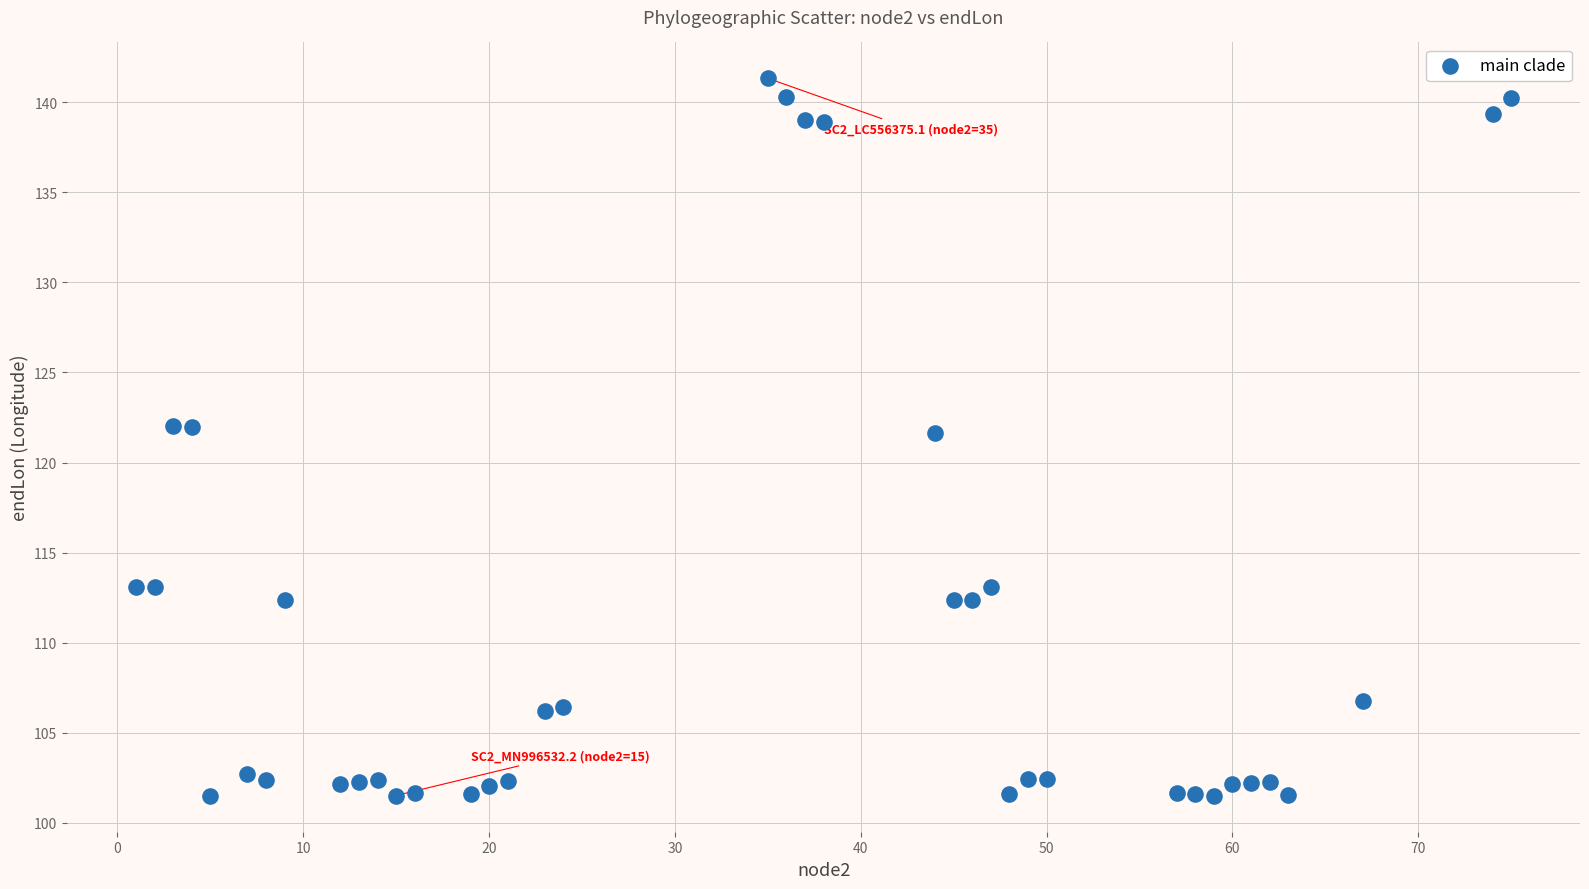

What is the range of X values (max minus min)?

74.0